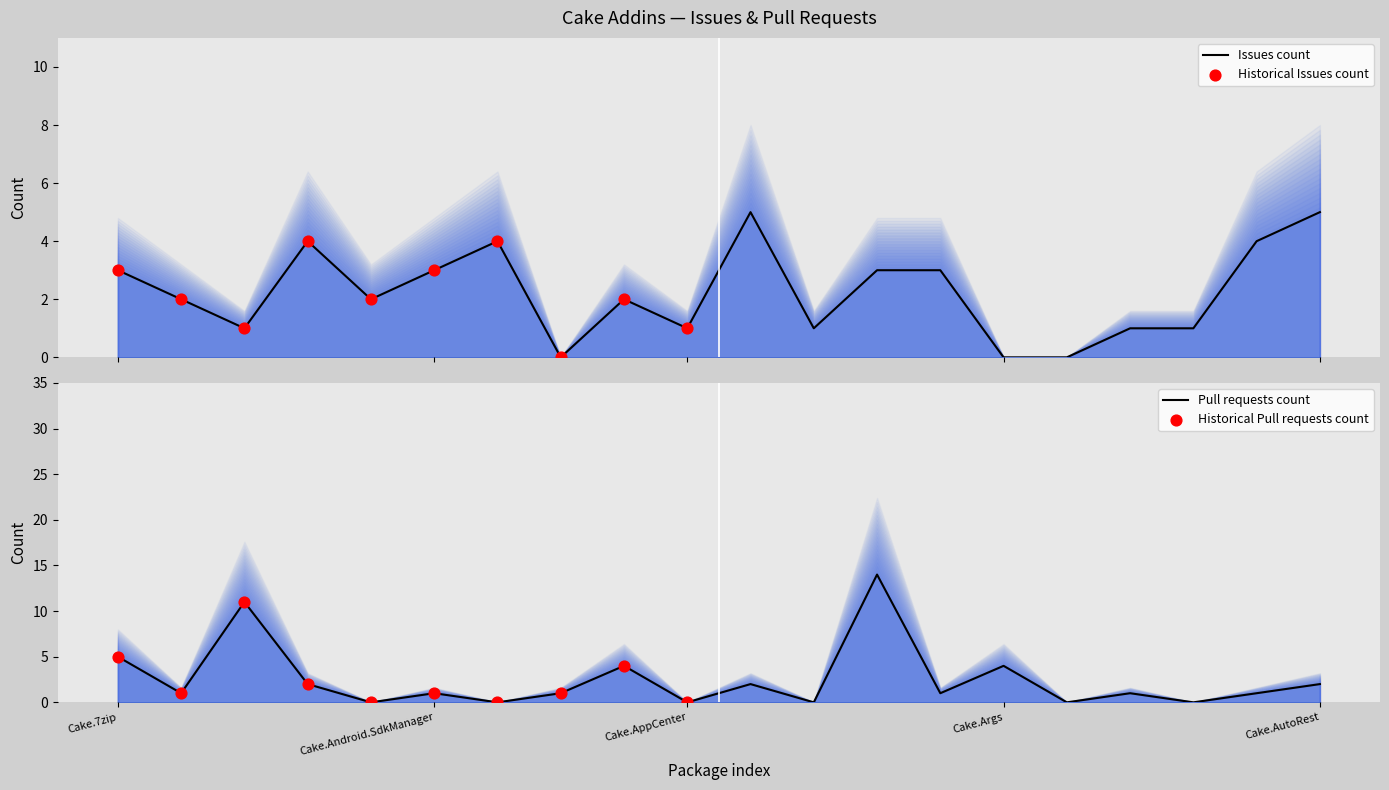

Which series has the largest total across all categories?

Pull requests count